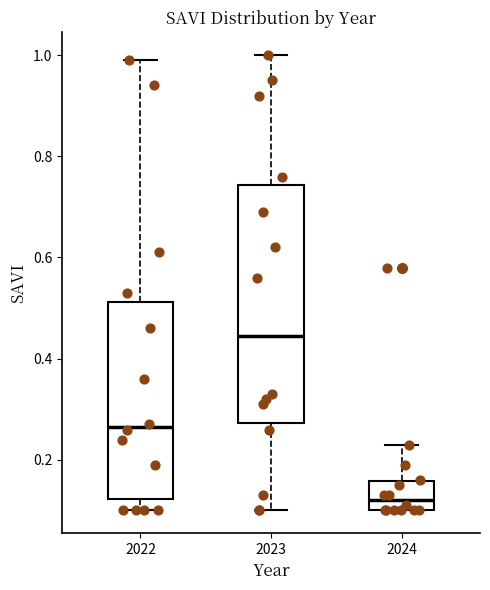

Comparing the boxes themselves (not the whiskers), which one is the tallest?

2023